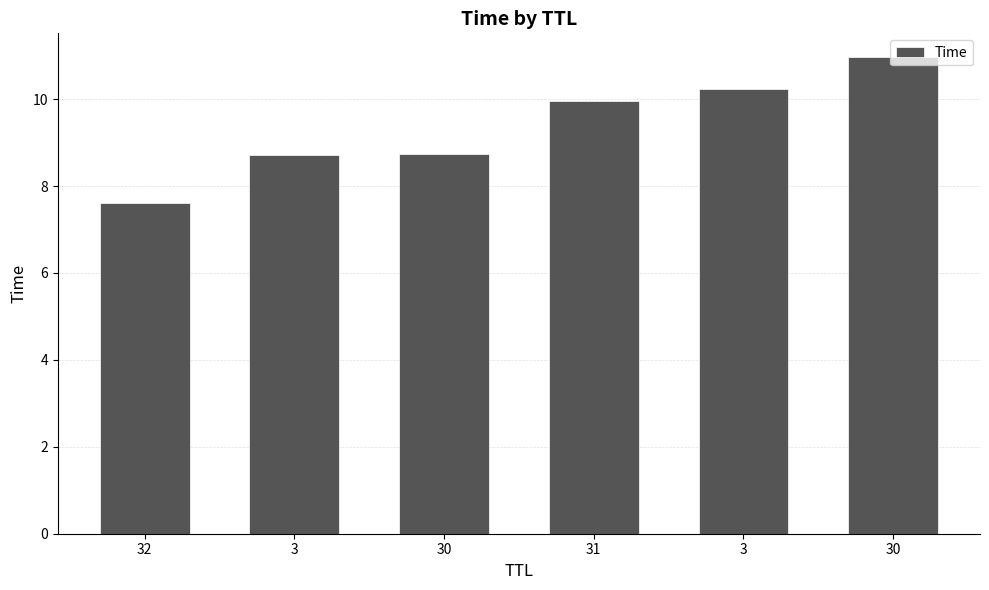

How many data points are less than 9?

3